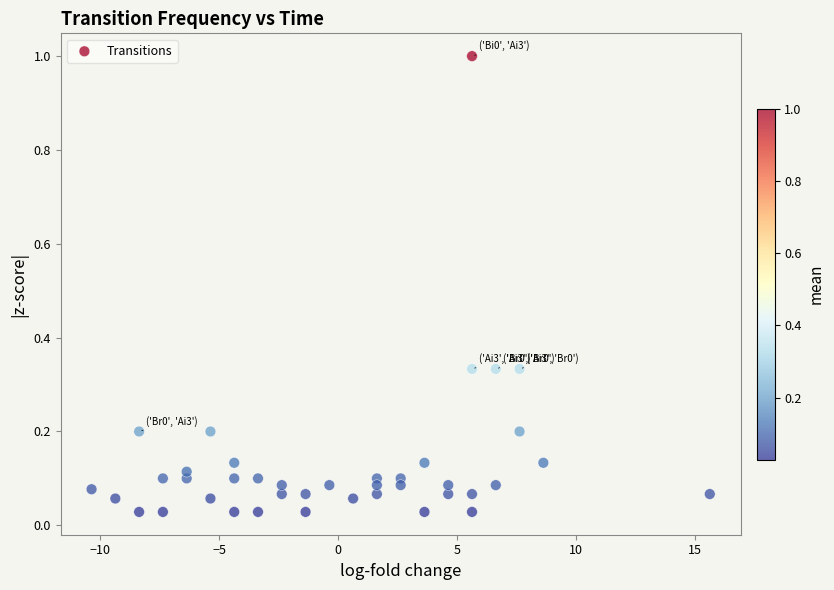

What is the range of X values (max minus min)?

26.0